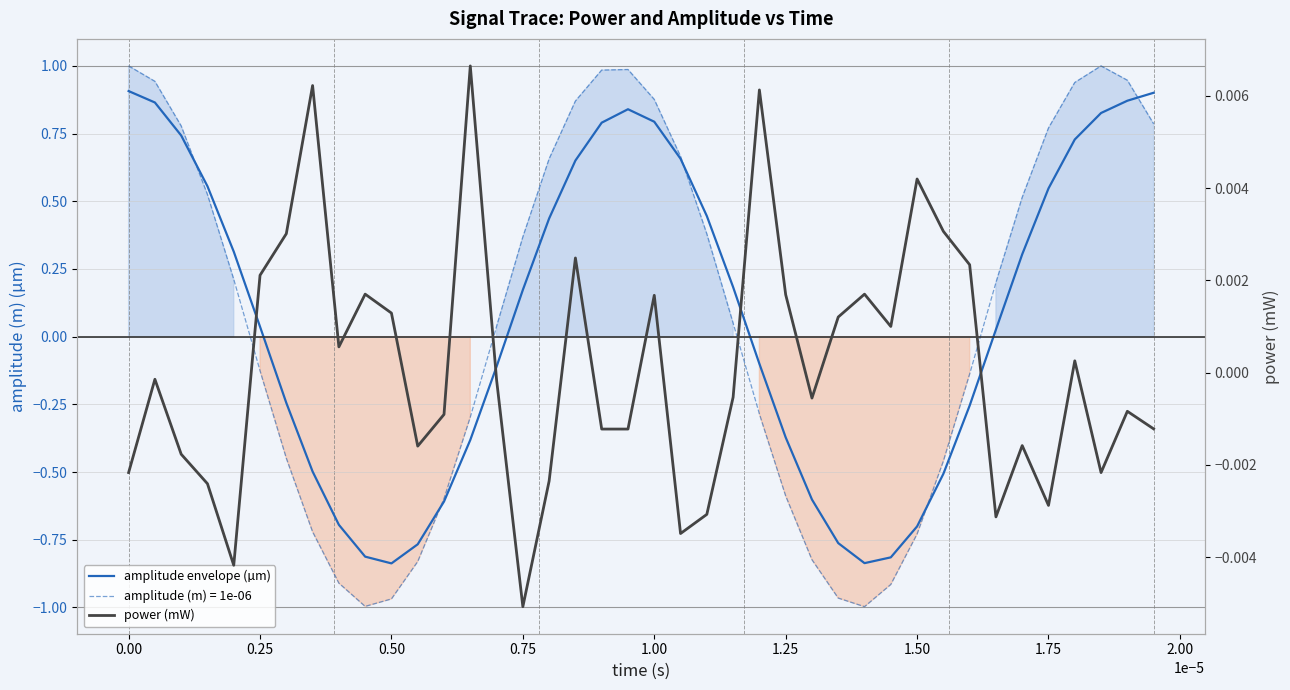

Which series has the widest spread of values?

amplitude envelope (µm)